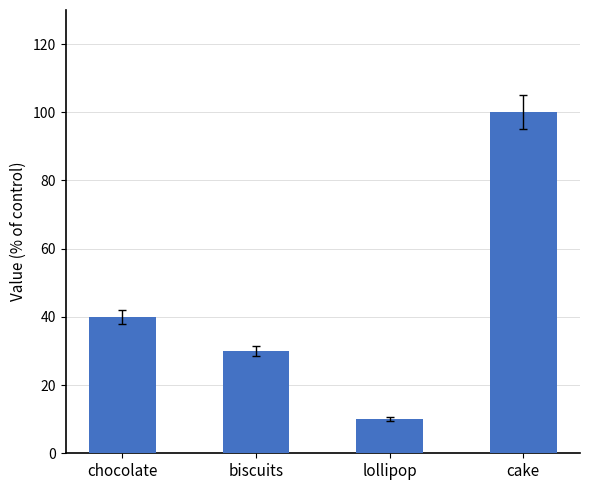

Count the number of categories in the chart.

4